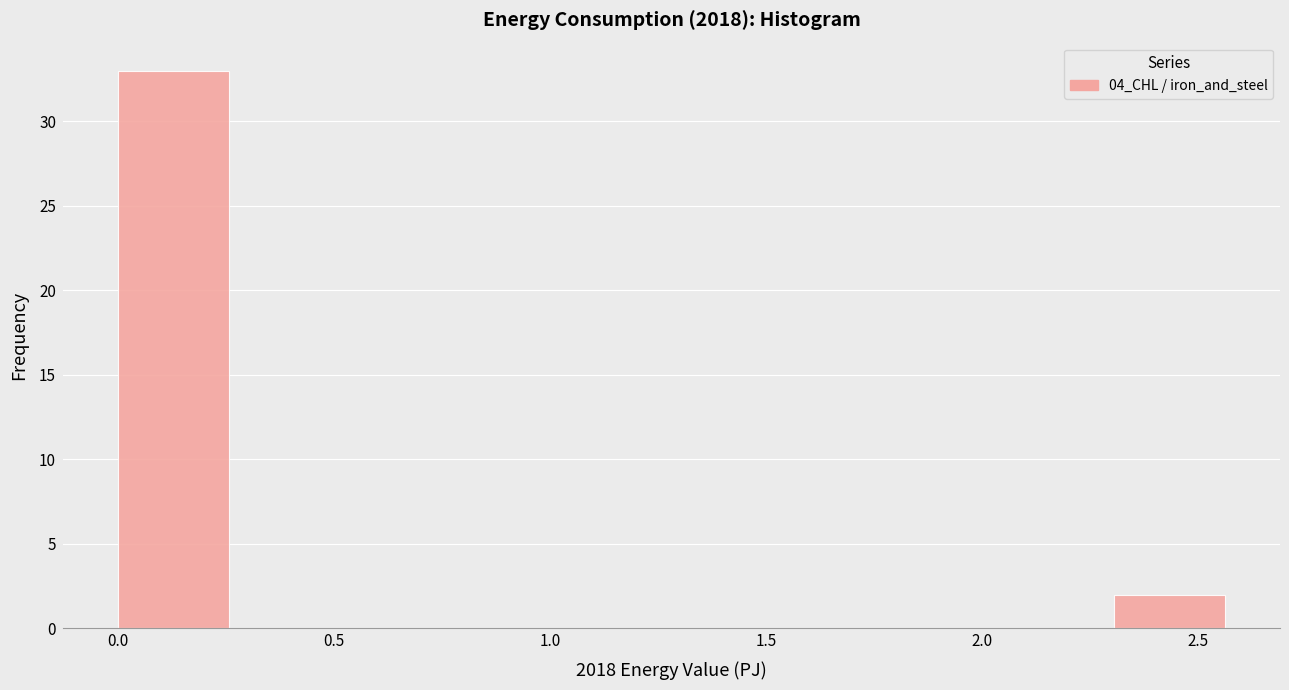

Which range on the x-axis has the tallest bar?

0.00 to 0.25